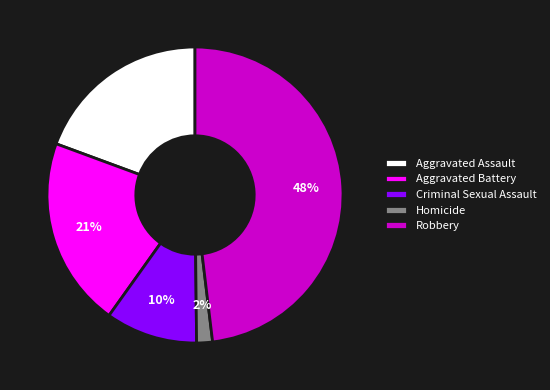

Which slice is the smallest?

Homicide